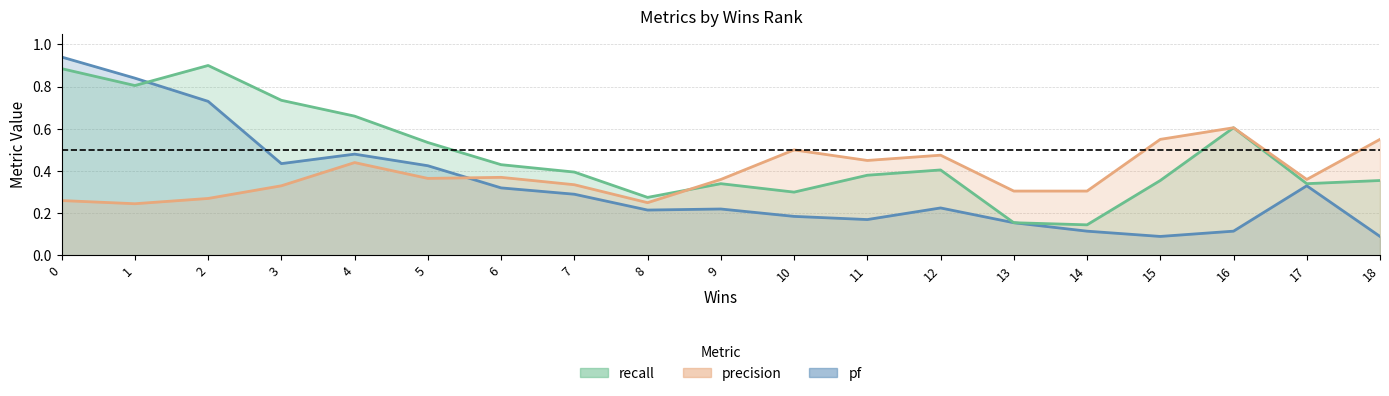

What is the average value of the pf series?

0.3